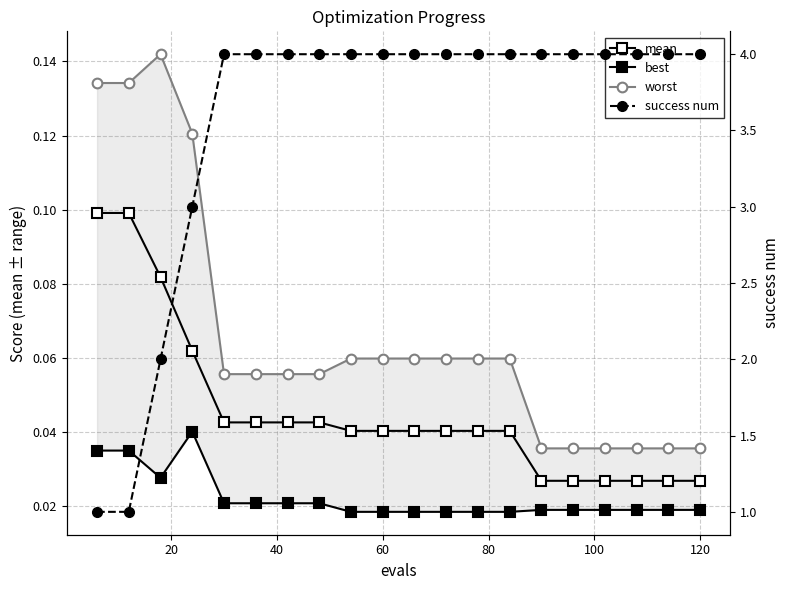

Does the chart have visible grid lines?

Yes